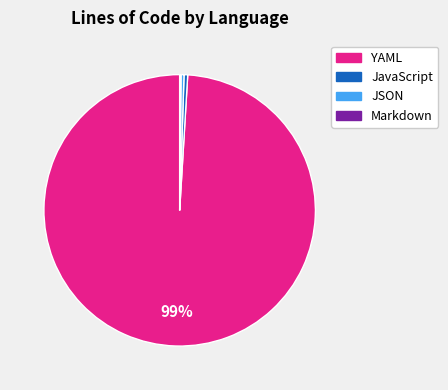

To the nearest percent, what is the average slice percentage?

25%